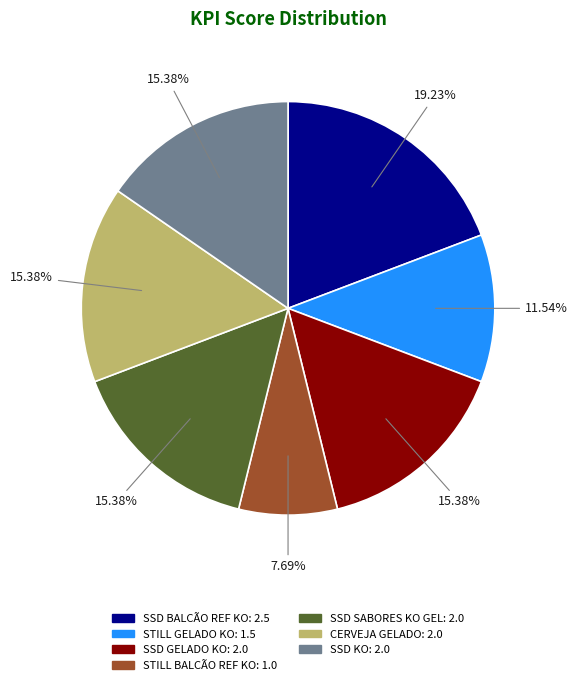

Is there a majority slice in this chart?

No